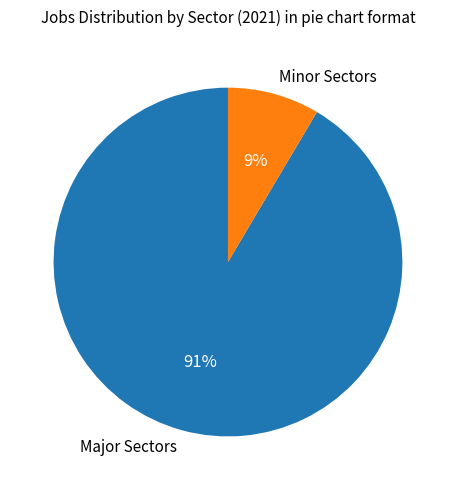

To the nearest percent, what is the combined percentage of Minor Sectors and Major Sectors?

100%